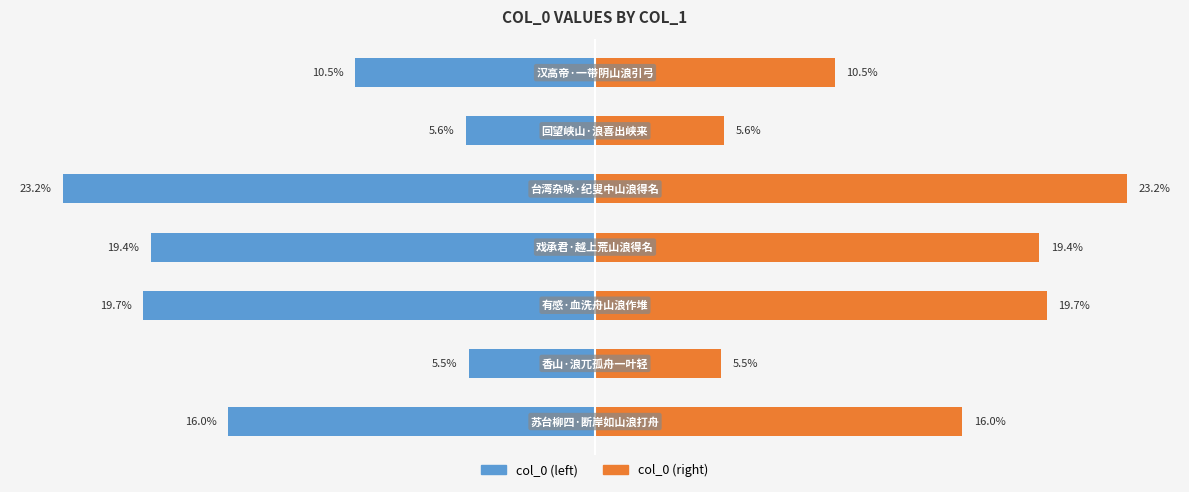

How many values in the col_0 (right) series are below 16?

3